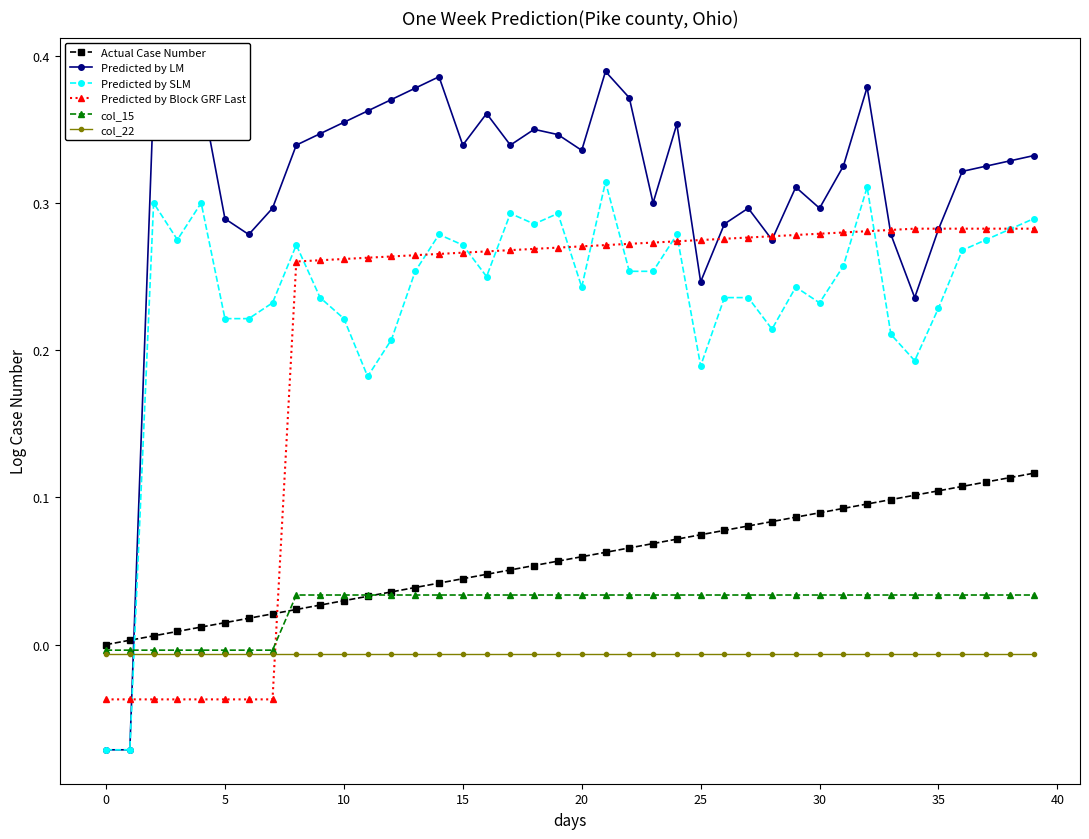

List the series in order of their peak value, highest first.

Predicted by LM, Predicted by SLM, Predicted by Block GRF Last, Actual Case Number, col_15, col_22